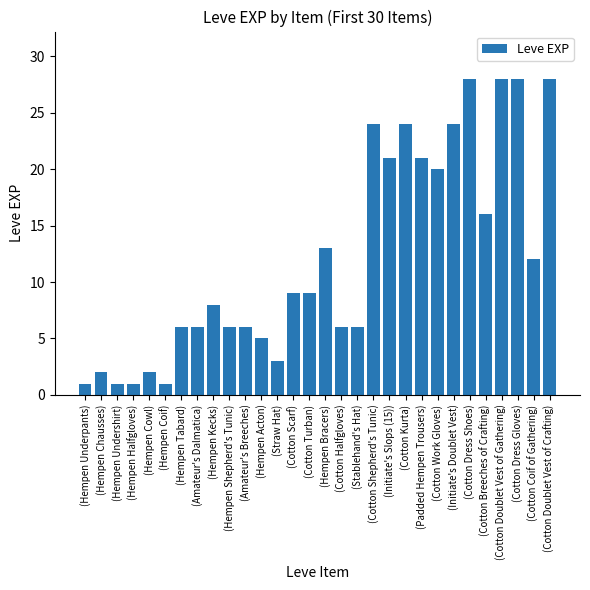

True or false: the data shows 40 at (Cotton Kurta).

False